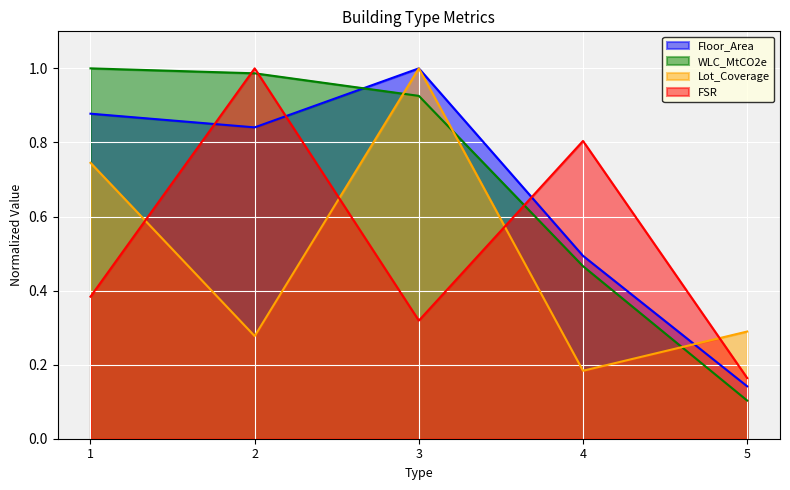

How many intersections are there between Lot_Coverage and Floor_Area?

1